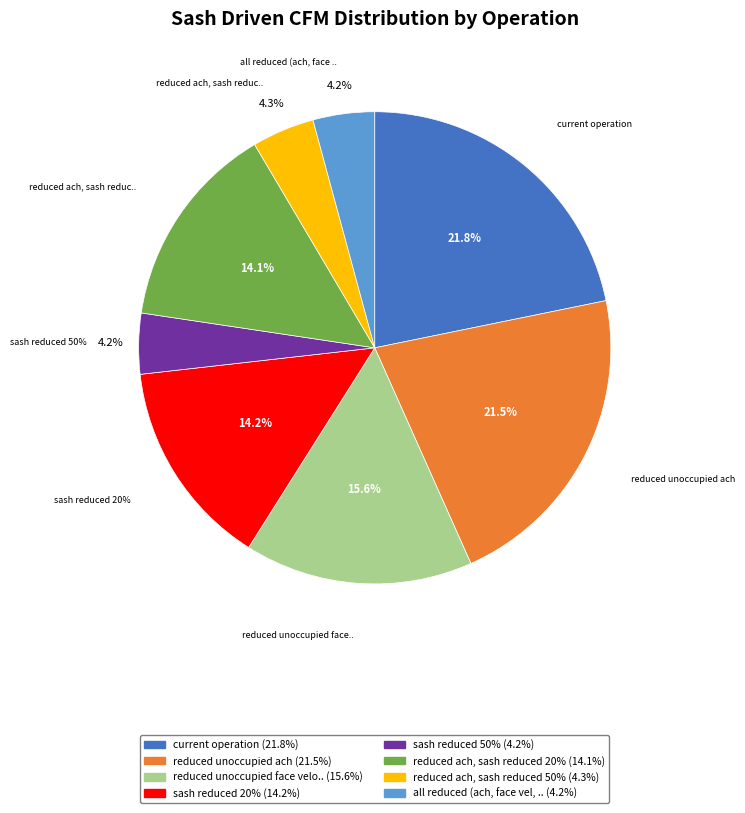

What is the ratio of the value at reduced unoccupied face velocity to the value at sash reduced 50%?

3.8